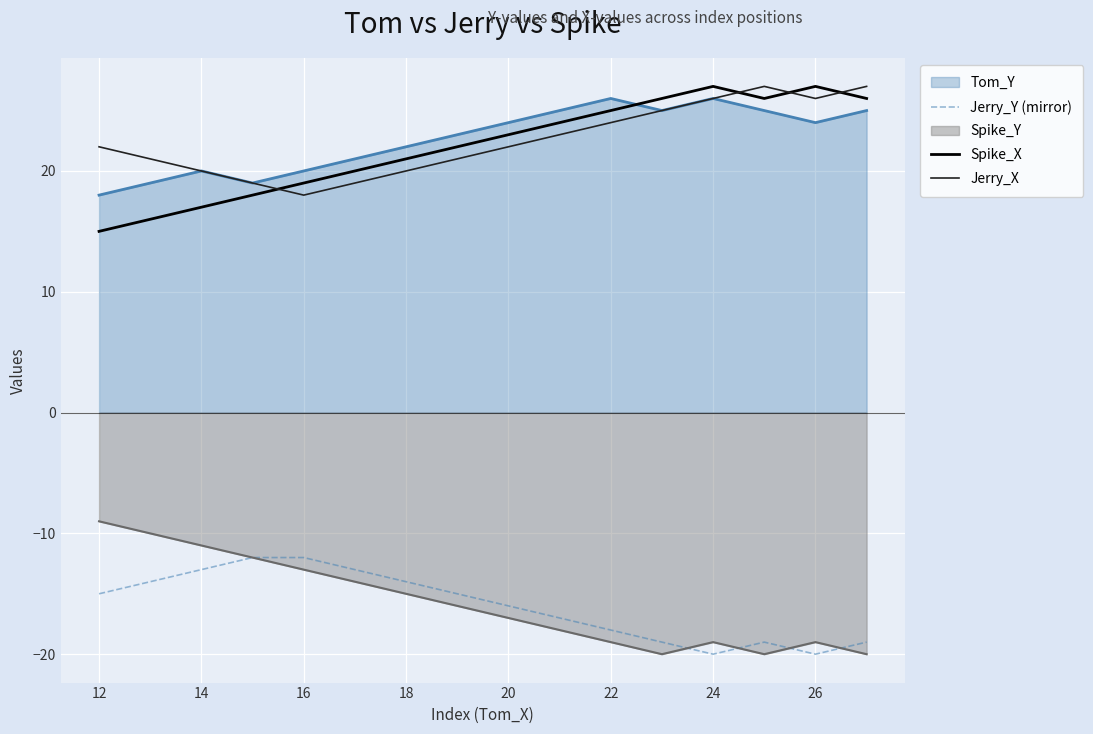

True or false: Jerry_Y (mirror) and Jerry_X cross at least once.

False